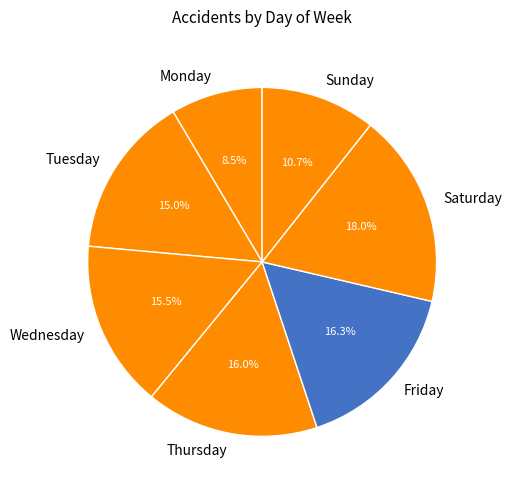

Is there a majority slice in this chart?

No